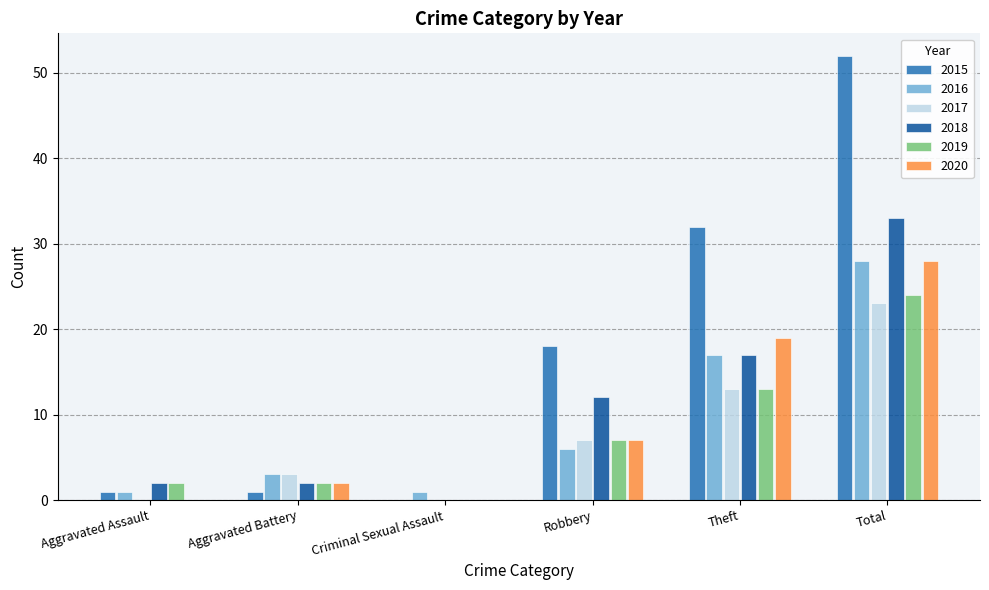

Which label corresponds to the largest value in the chart?

Total